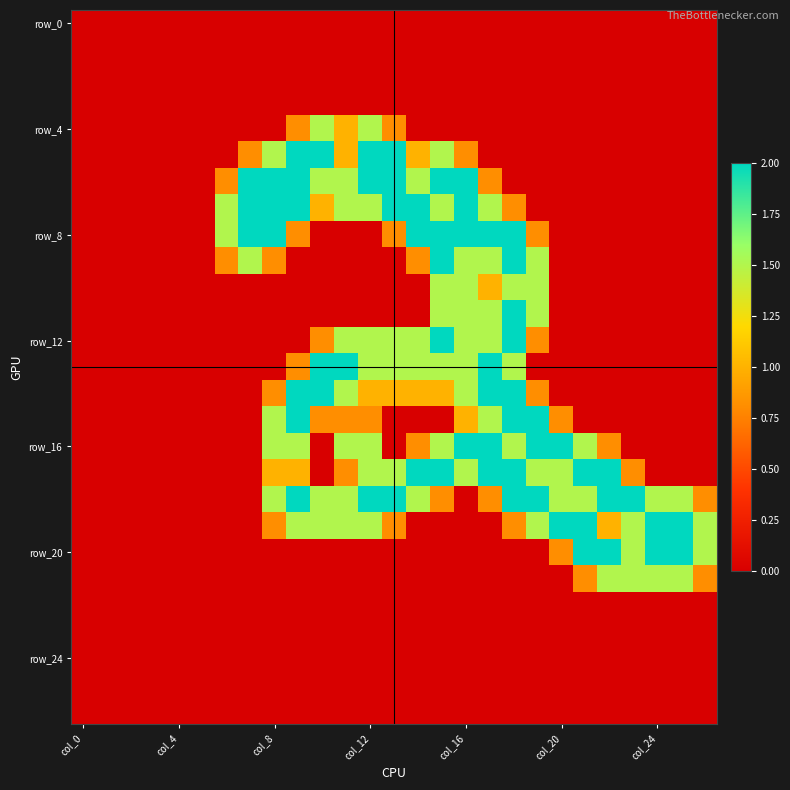

Count the number of categories in the chart.

27